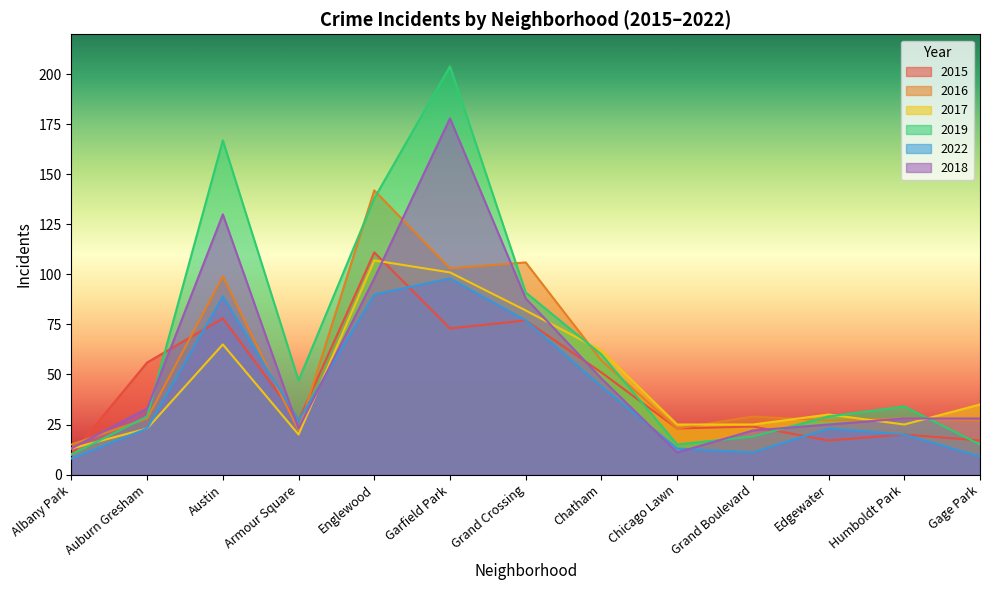

Reading left to right, transcribe all the data shown in this chart.

2015: Albany Park=10	Auburn Gresham=56	Austin=78	Armour Square=27	Englewood=111	Garfield Park=73	Grand Crossing=77	Chatham=51	Chicago Lawn=23	Grand Boulevard=24	Edgewater=17	Humboldt Park=20	Gage Park=17
2016: Albany Park=15	Auburn Gresham=28	Austin=99	Armour Square=22	Englewood=142	Garfield Park=103	Grand Crossing=106	Chatham=57	Chicago Lawn=23	Grand Boulevard=29	Edgewater=27	Humboldt Park=28	Gage Park=27
2017: Albany Park=13	Auburn Gresham=23	Austin=65	Armour Square=20	Englewood=107	Garfield Park=101	Grand Crossing=82	Chatham=62	Chicago Lawn=25	Grand Boulevard=25	Edgewater=30	Humboldt Park=25	Gage Park=35
2019: Albany Park=10	Auburn Gresham=29	Austin=167	Armour Square=47	Englewood=138	Garfield Park=204	Grand Crossing=91	Chatham=60	Chicago Lawn=15	Grand Boulevard=19	Edgewater=29	Humboldt Park=34	Gage Park=15
2022: Albany Park=8	Auburn Gresham=23	Austin=89	Armour Square=27	Englewood=90	Garfield Park=98	Grand Crossing=77	Chatham=44	Chicago Lawn=13	Grand Boulevard=11	Edgewater=23	Humboldt Park=20	Gage Park=9
2018: Albany Park=13	Auburn Gresham=33	Austin=130	Armour Square=23	Englewood=98	Garfield Park=178	Grand Crossing=88	Chatham=48	Chicago Lawn=11	Grand Boulevard=22	Edgewater=25	Humboldt Park=28	Gage Park=28